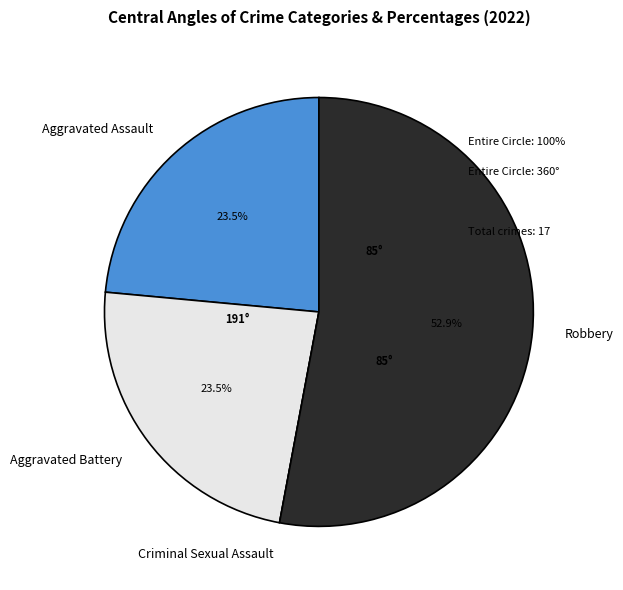

To the nearest percent, what is the difference between the largest and smallest slice percentages?

53%